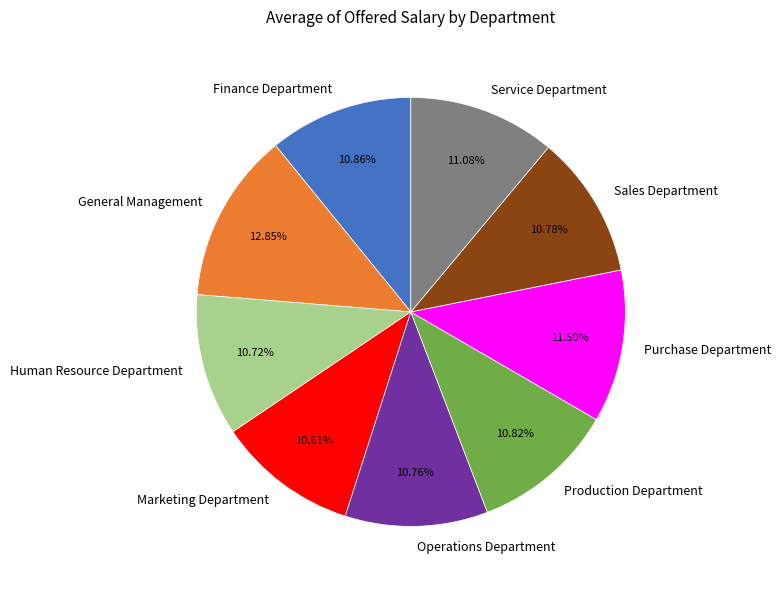

True or false: Human Resource Department accounts for 1% of the total.

False